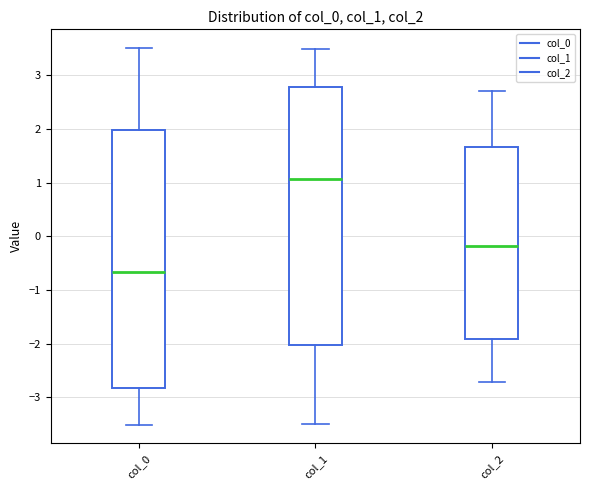

Reading left to right, transcribe this box plot: for each box, give where its median line is, the range the box spans, and where its two whiskers end, as read against the y-axis. The values are not printed on the chart, so give them approximately, as read against the axis.

col_0: median -0.7, box -2.8 to 2.0, whiskers -3.5 to 3.5
col_1: median 1.1, box -2.0 to 2.8, whiskers -3.5 to 3.5
col_2: median -0.2, box -1.9 to 1.7, whiskers -2.7 to 2.7